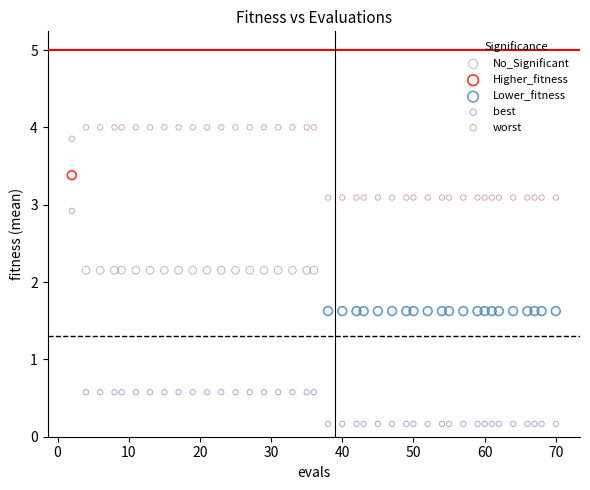

What are all the series names shown in the legend?

No_Significant, Higher_fitness, Lower_fitness, best, worst